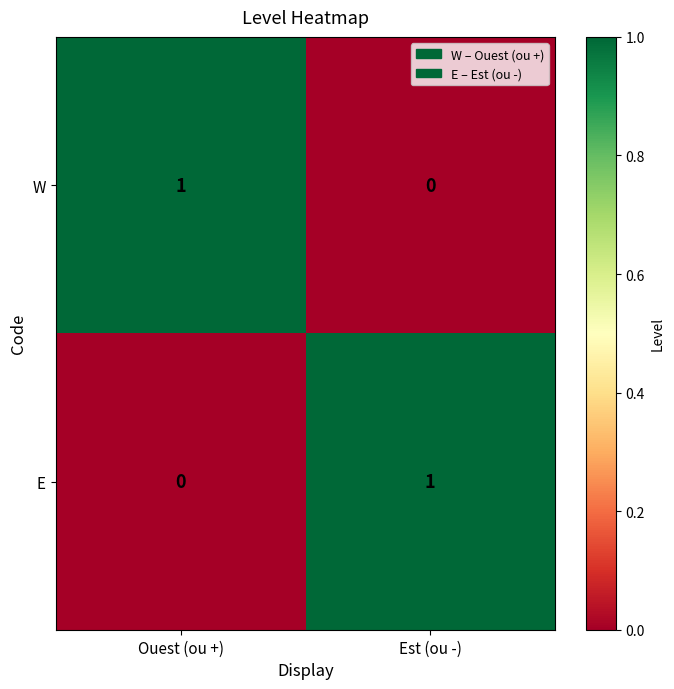

Is it true that E equals 0 at Ouest (ou +)?

True